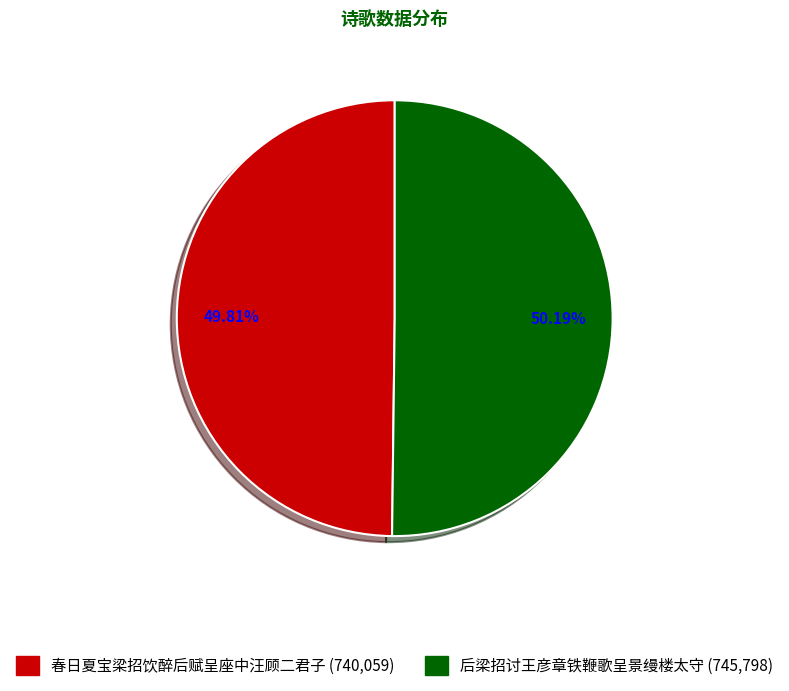

Is there any slice that represents more than half of the pie?

Yes